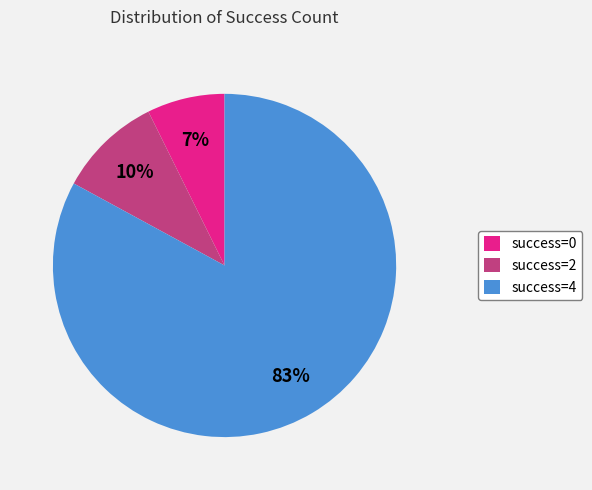

True or false: success=2 accounts for 24% of the total.

False